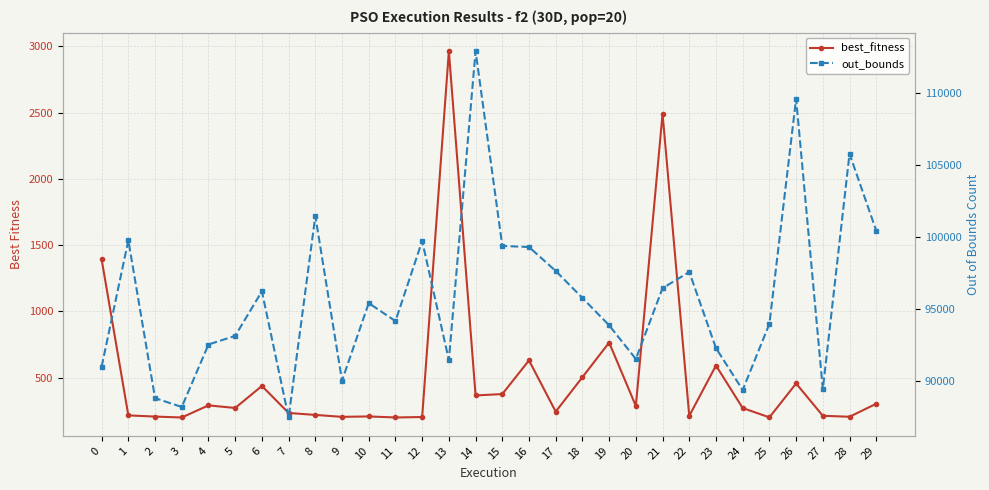

What are all the series names shown in the legend?

best_fitness, out_bounds